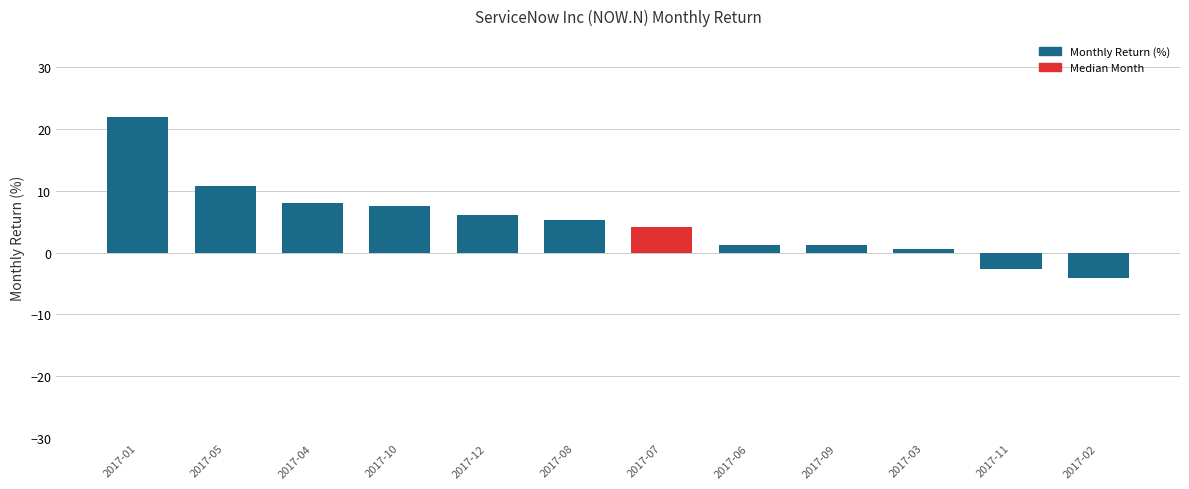

At which category does the chart reach its peak across all series?

2017-01